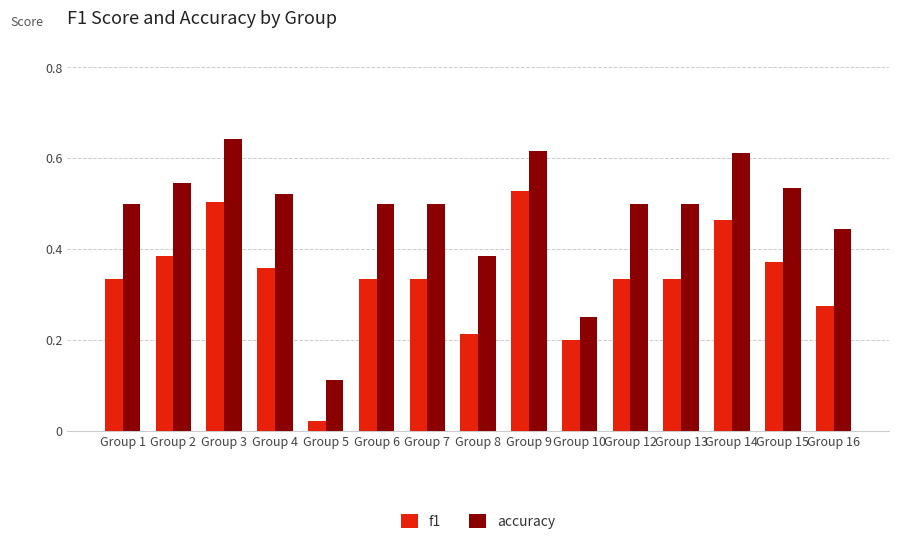

At Group 14, list the series in order from smallest to largest.

f1, accuracy